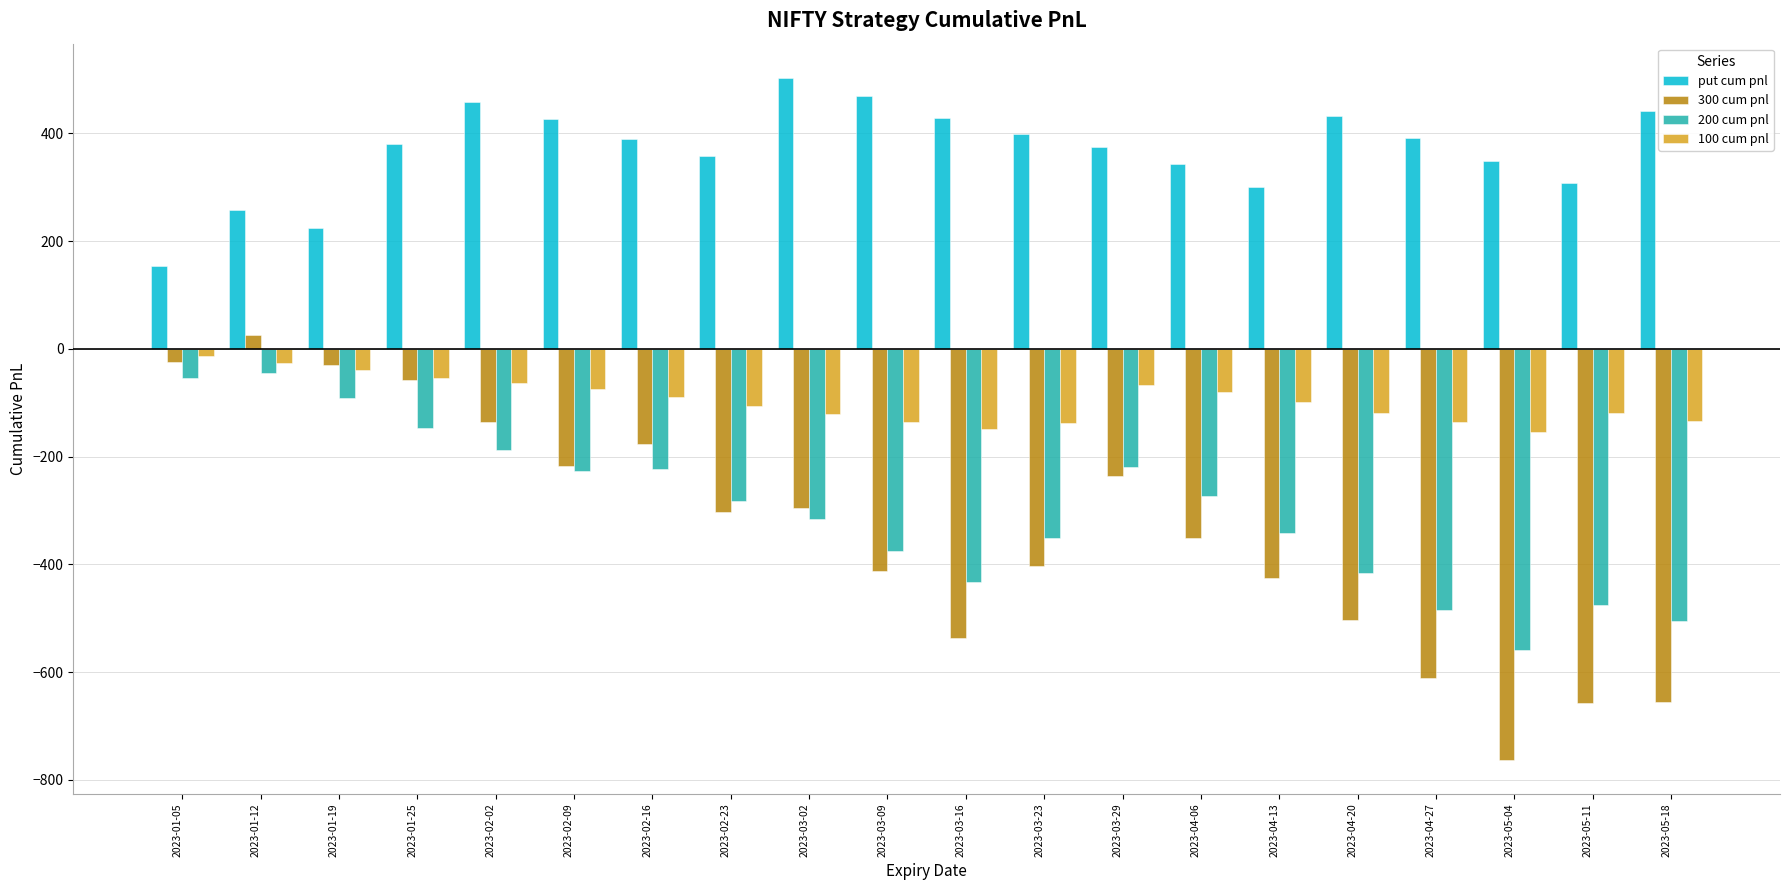

At which category is the sum across all series the highest?

2023-01-12